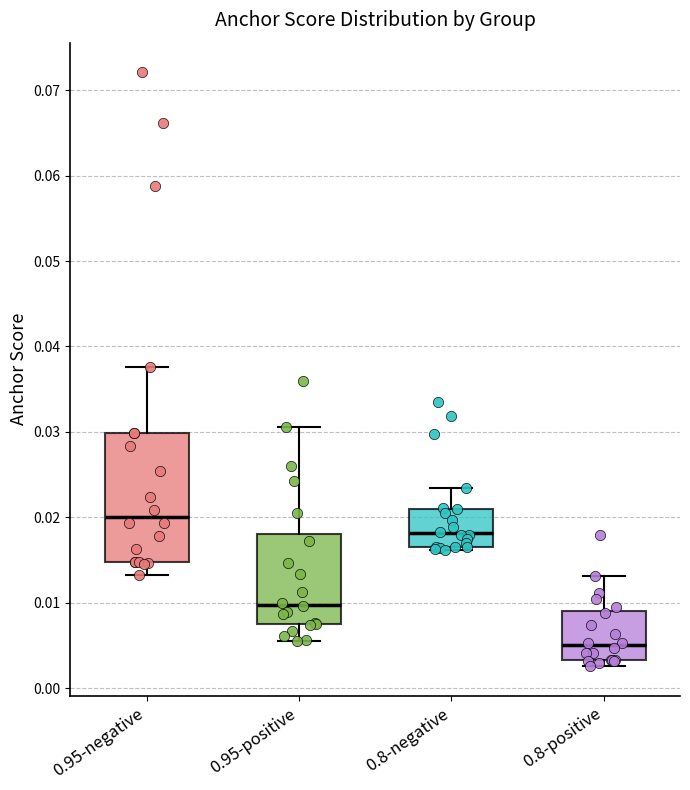

Which box is the tallest, from its lower edge to its upper edge?

0.95-negative